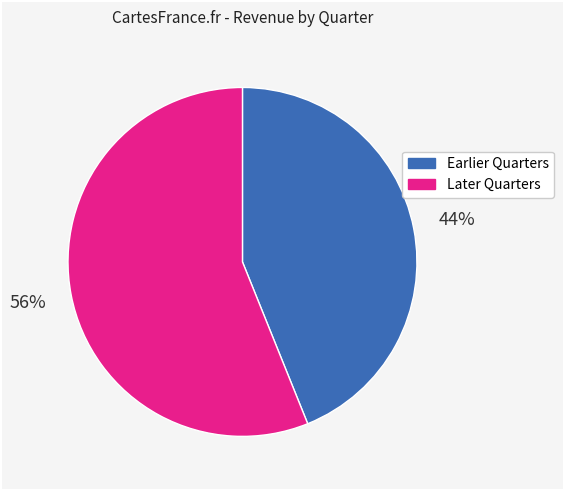

Is there a majority slice in this chart?

Yes